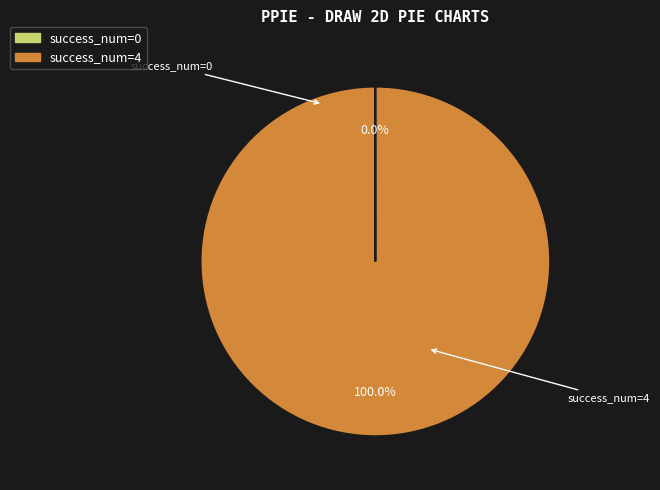

Is there any slice that represents more than half of the pie?

Yes